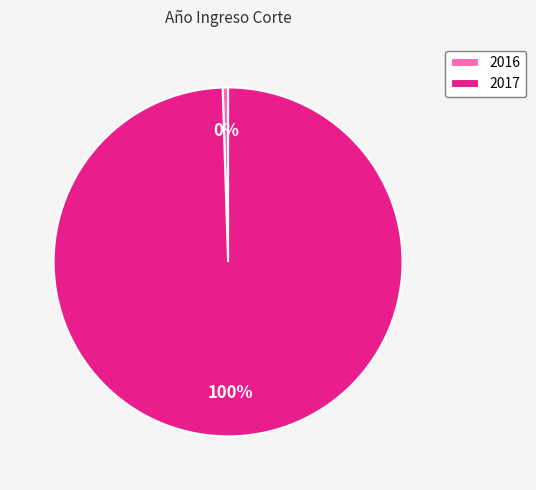

How many slices are in this pie chart?

2